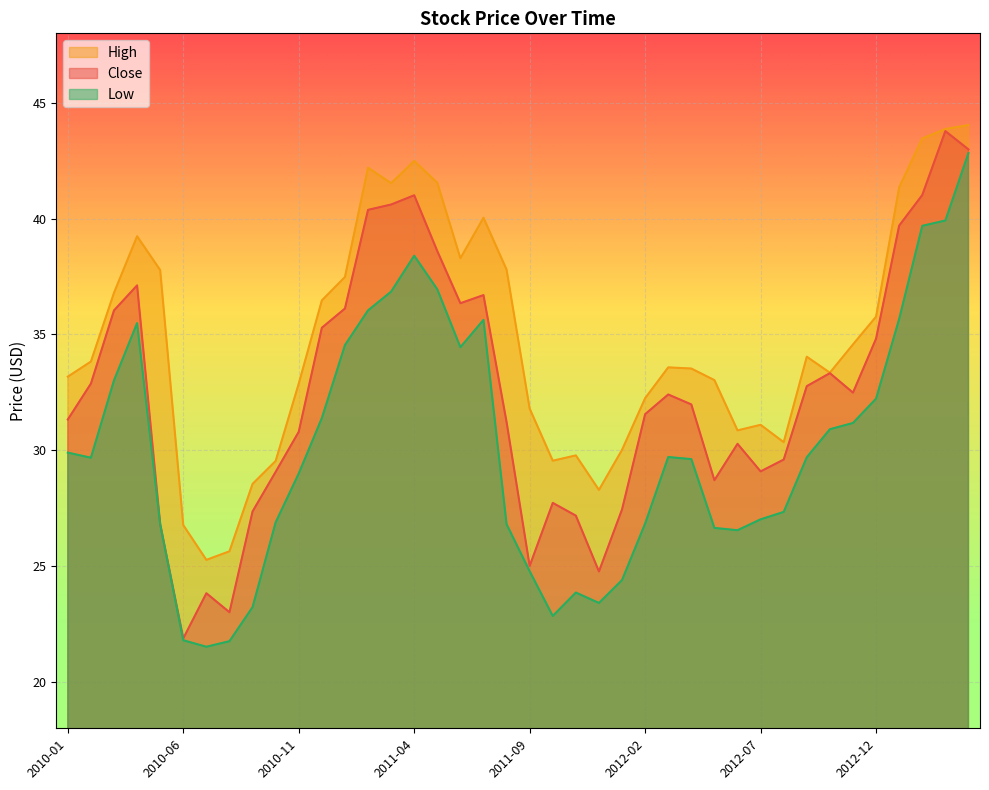

How many lines are shown in the chart?

3